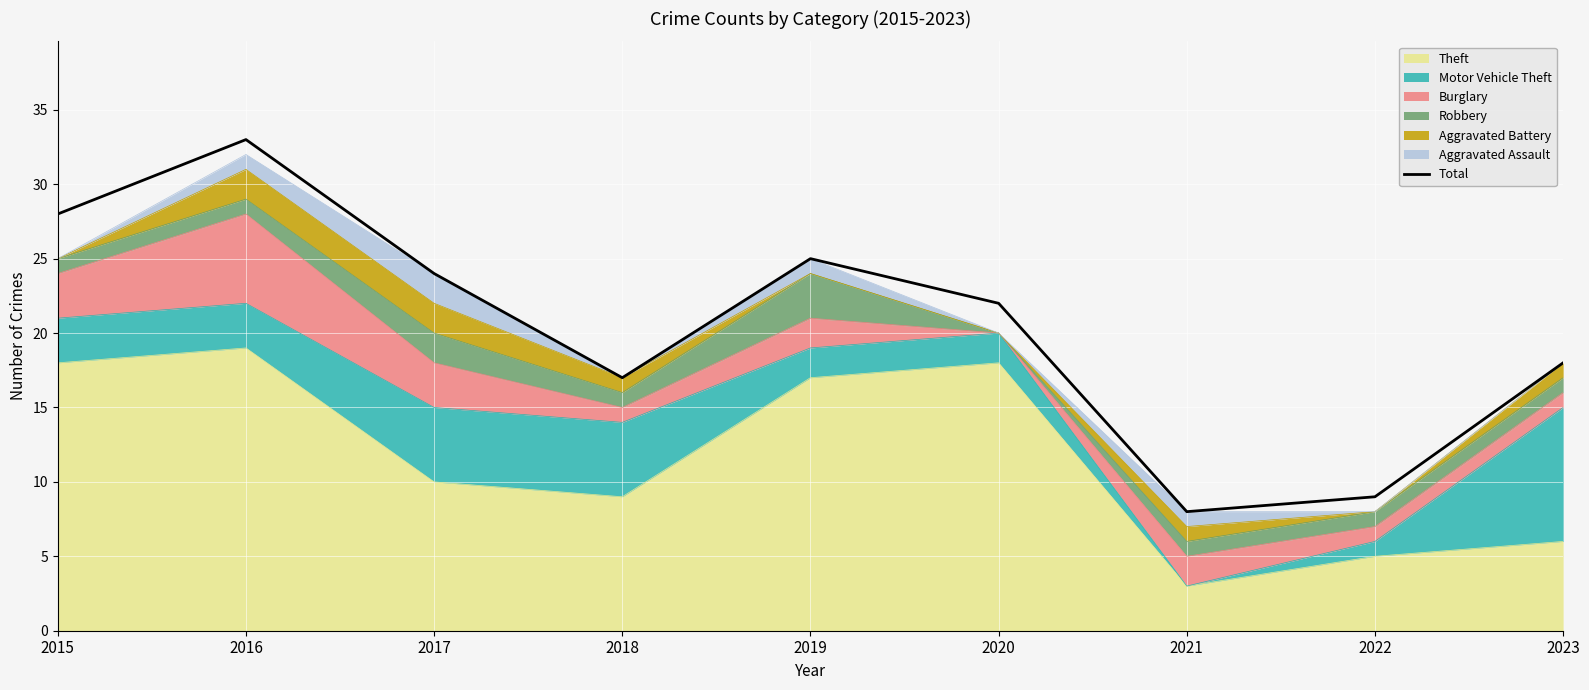

How many interior local peaks (higher than both neighbors) does the data have?

2